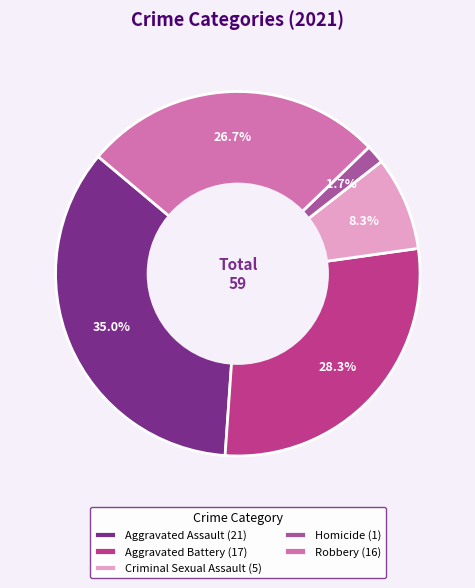

Is there a majority slice in this chart?

No